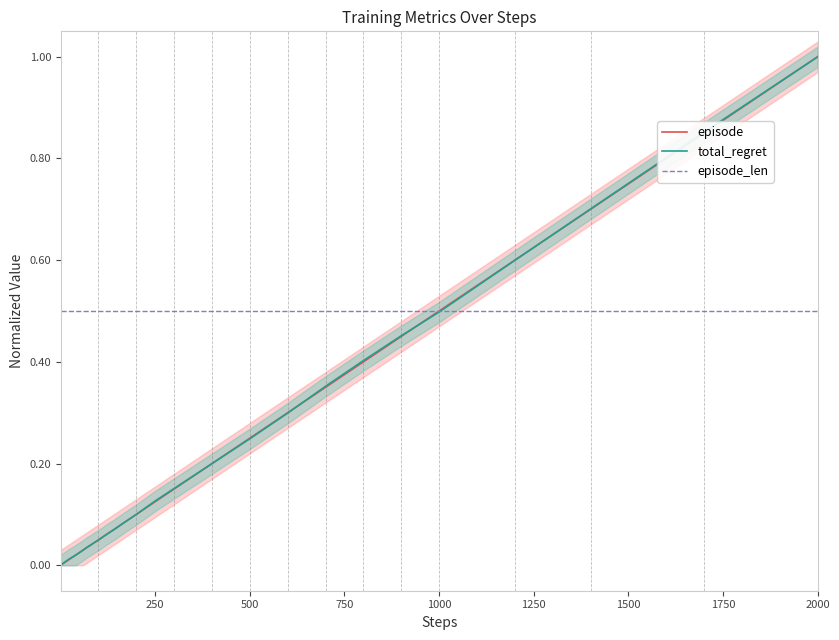

Is it true that episode_len equals 0.5 at 1250?

True